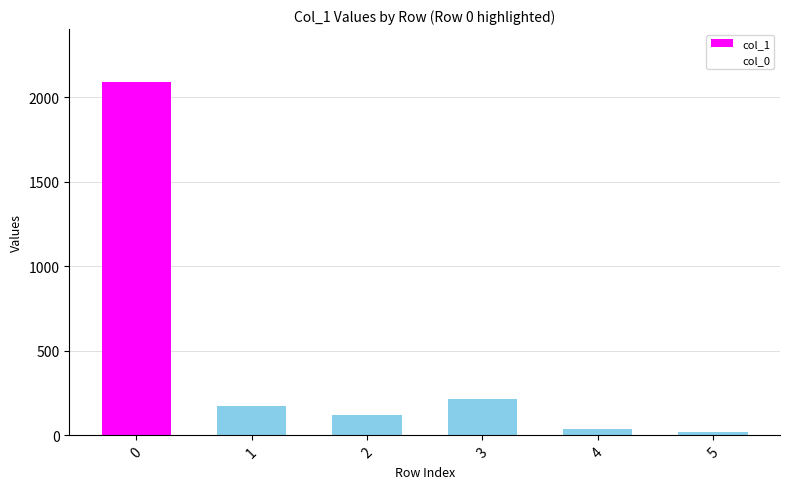

How many bars are there in total?

6